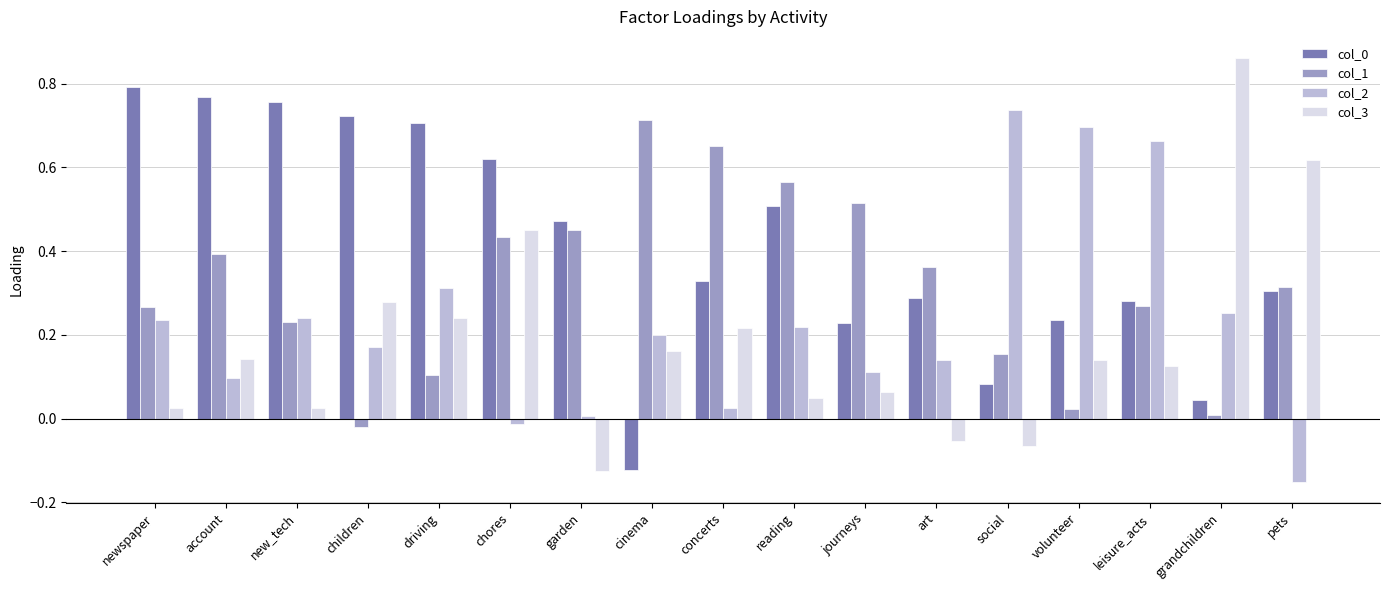

How many distinct data groups are displayed?

4